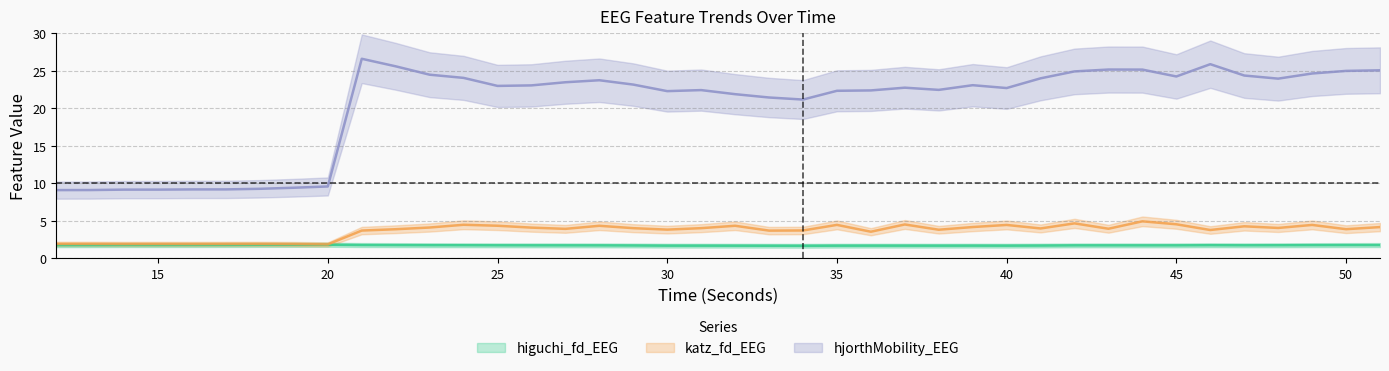

What is the difference between the higuchi_fd_EEG values at 31 and 16?

0.1